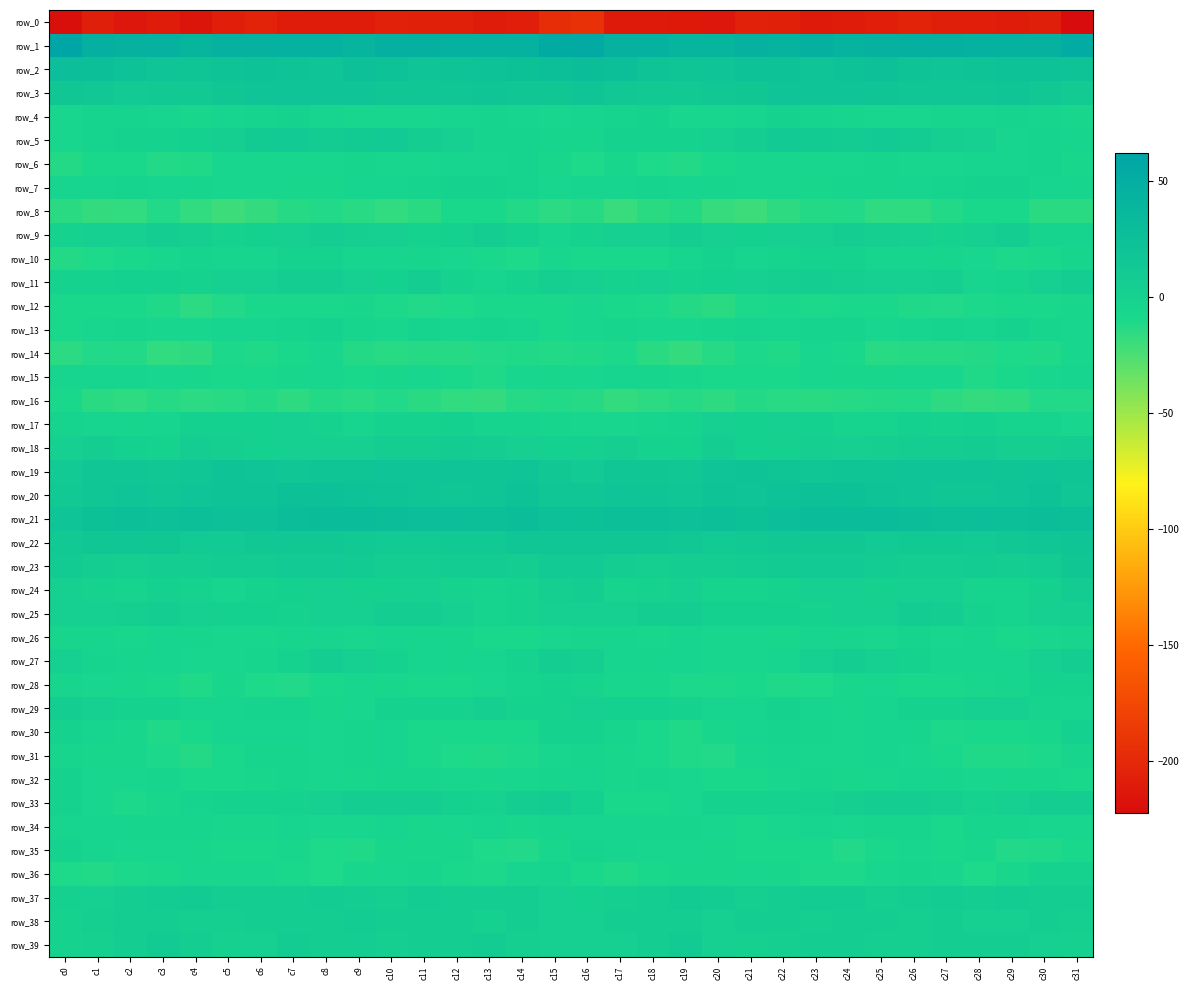

Count the number of data series in this chart.

40